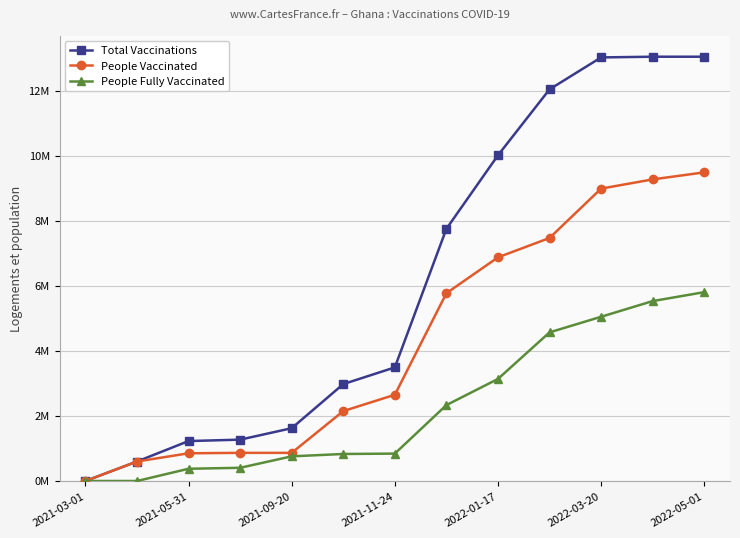

Reading left to right, extract all data points from this chart.

Total Vaccinations: 0.0	0.6	1.2	1.3	1.6	3.0	3.5	7.8	10.0	12.0	13.0	13.0	13.0
People Vaccinated: 0.0	0.6	0.9	0.9	0.9	2.1	2.7	5.8	6.9	7.5	9.0	9.3	9.5
People Fully Vaccinated: 0.0	0.0	0.4	0.4	0.8	0.8	0.8	2.3	3.1	4.6	5.1	5.5	5.8